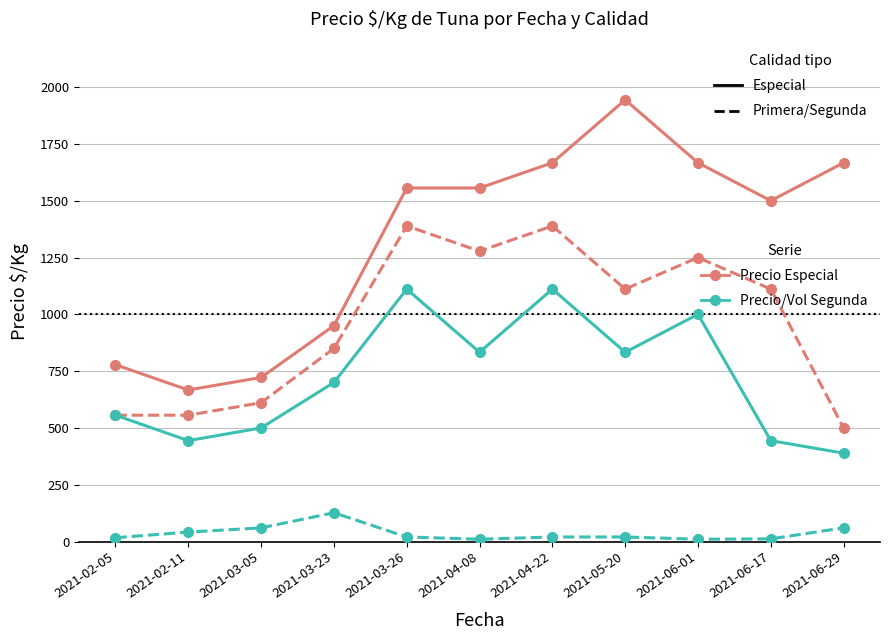

How many lines are shown in the chart?

4